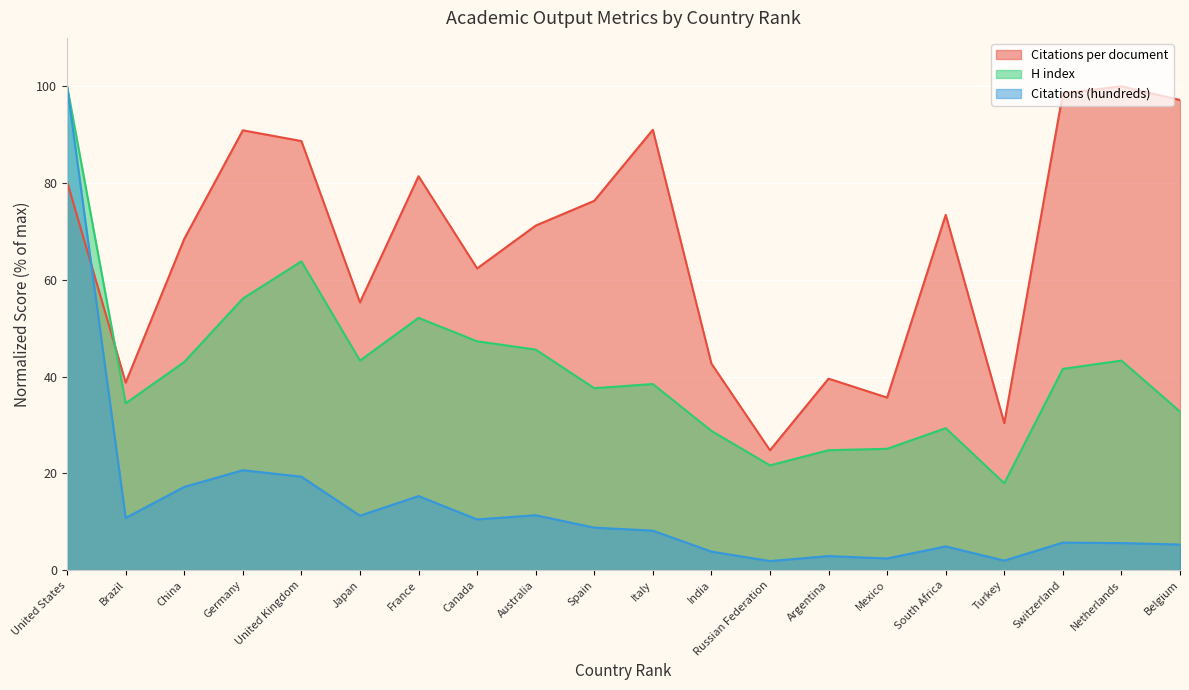

In H index, how many points are higher than both neighbors (excluding endpoints)?

5